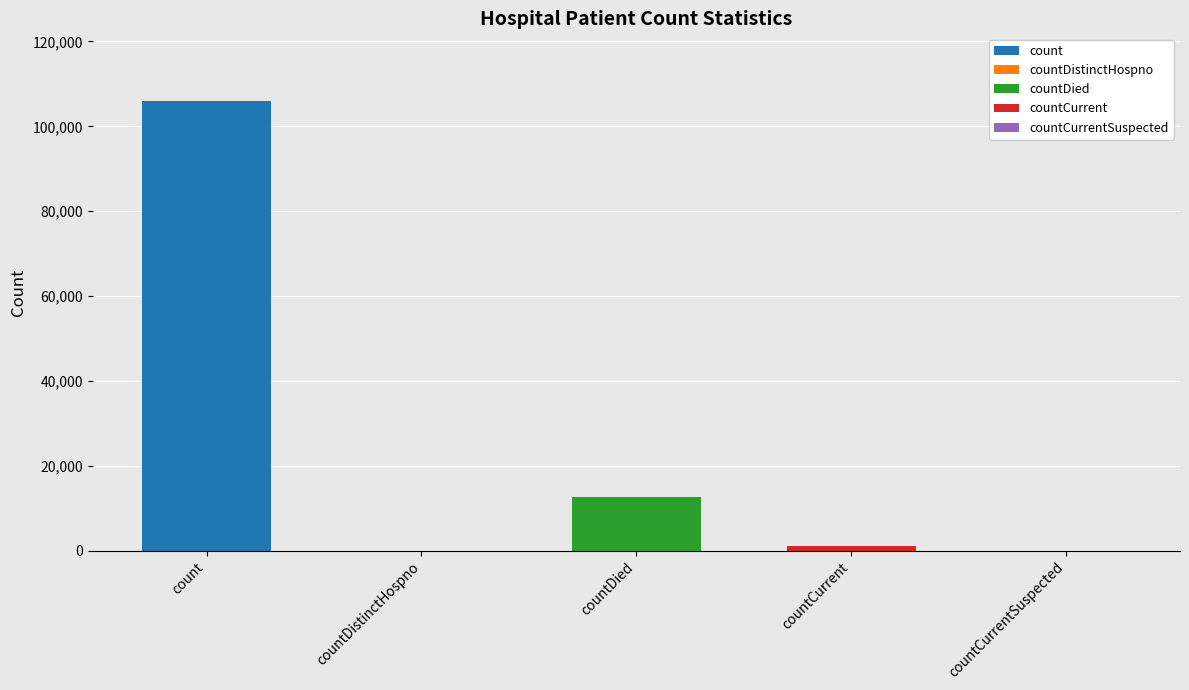

List the labels in order of value, largest first.

count, countDied, countCurrent, countDistinctHospno, countCurrentSuspected